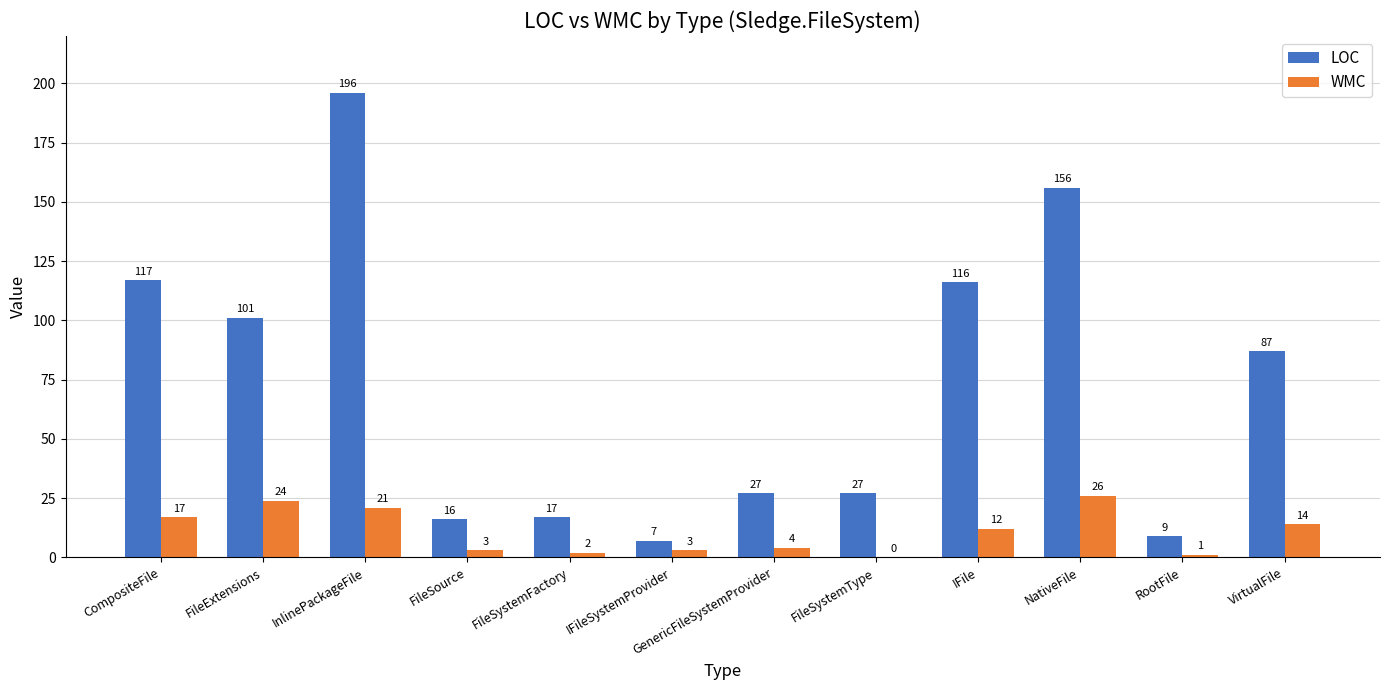

What is the maximum value shown in the chart?

196